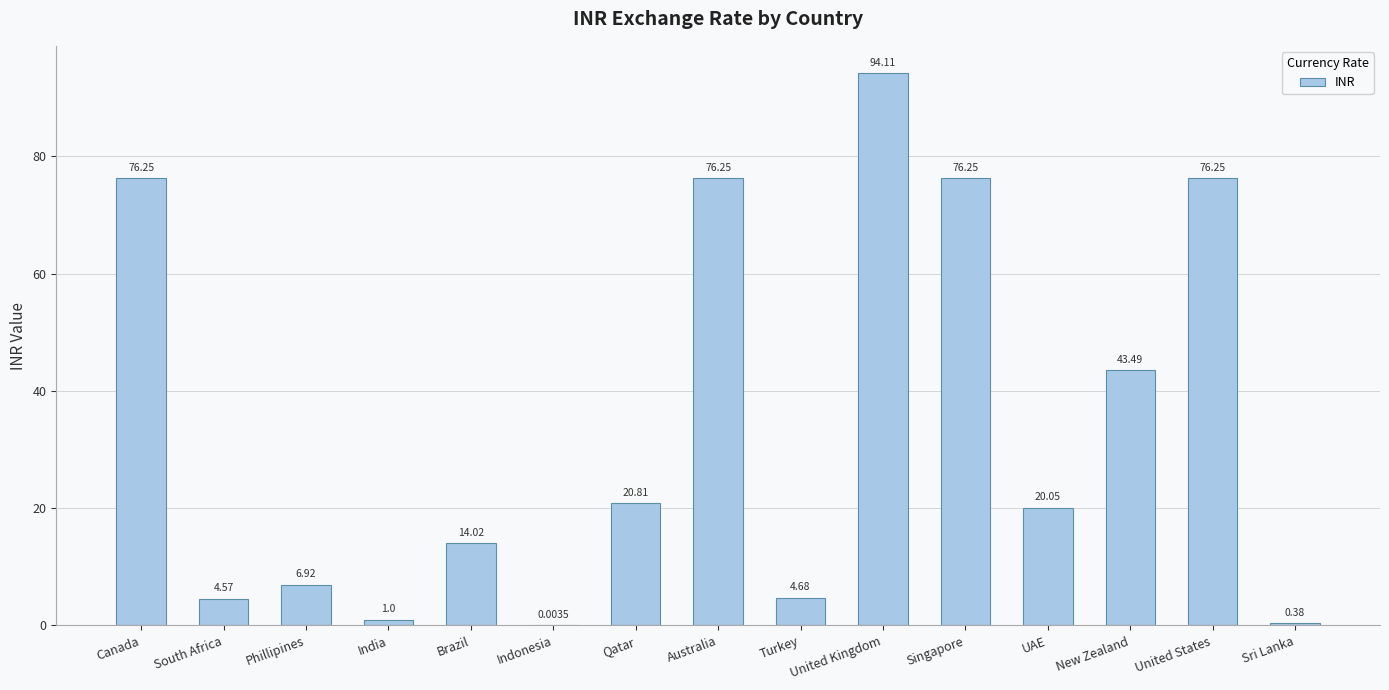

Which label corresponds to the largest value in the chart?

United Kingdom